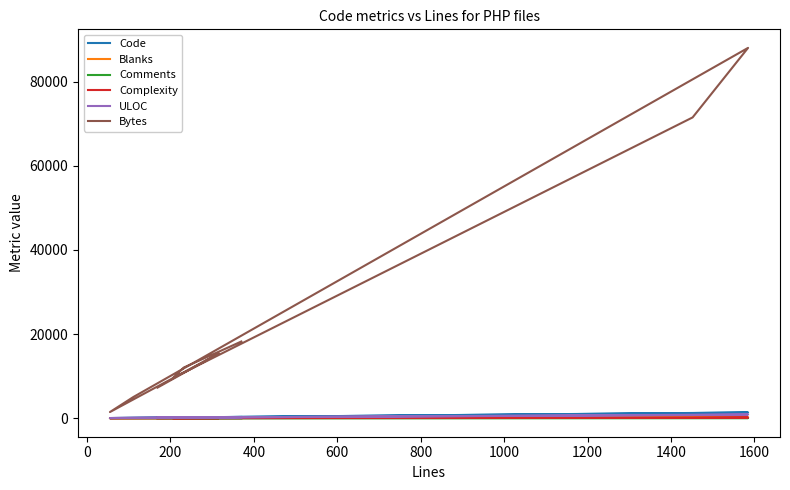

Does the chart display data point markers on the line(s)?

No